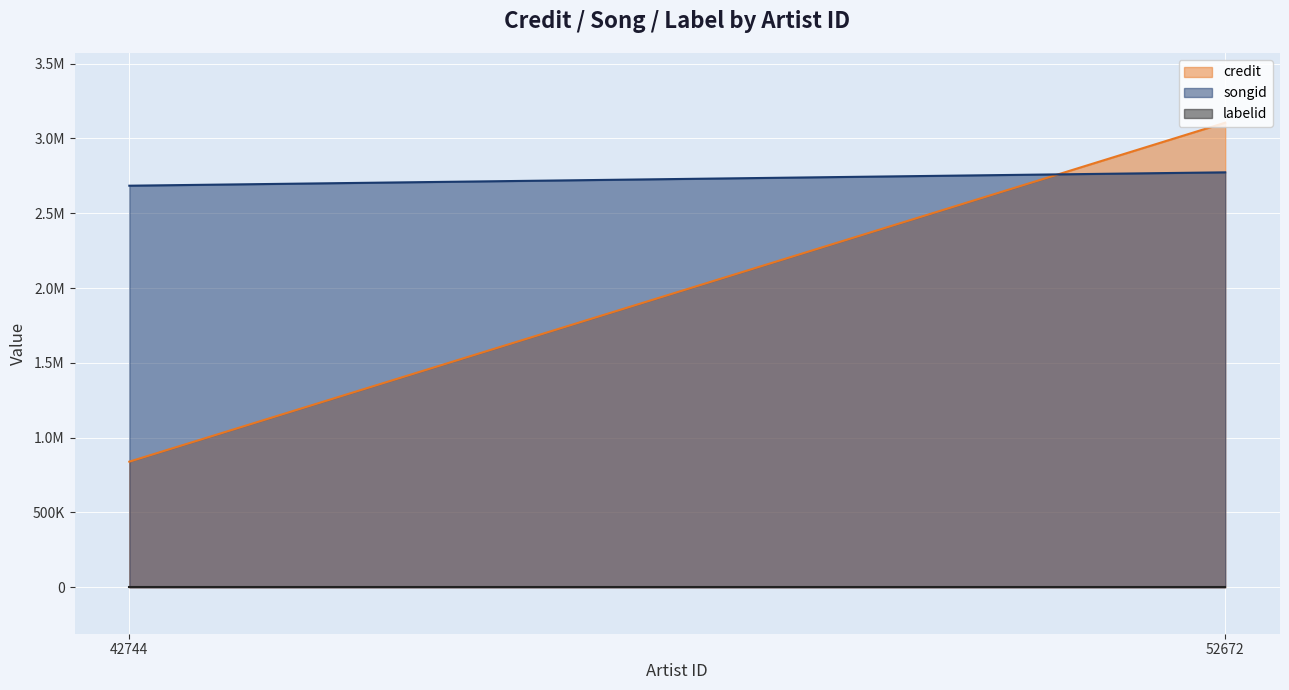

Which label corresponds to the smallest value in the chart?

42744